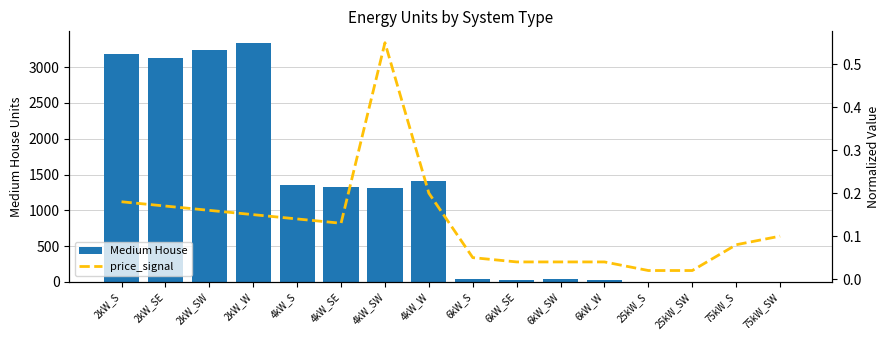

How many groups of bars are there?

16